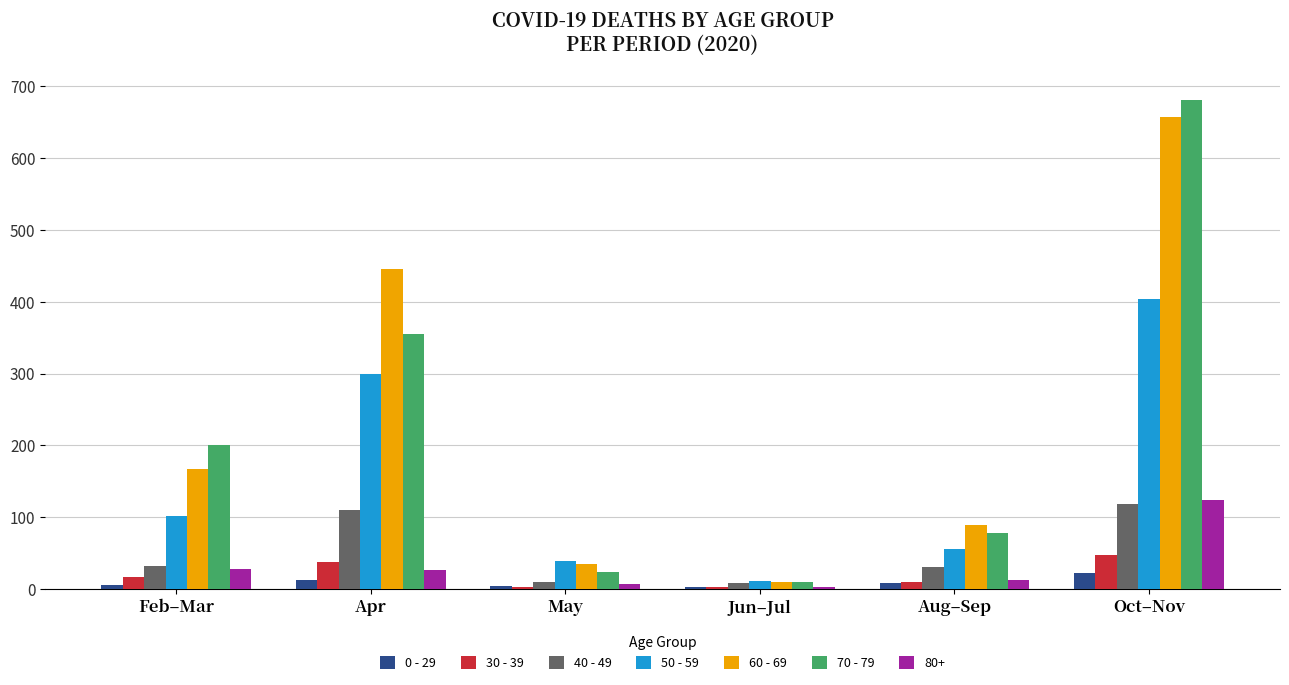

How many categories are shown in the chart?

6